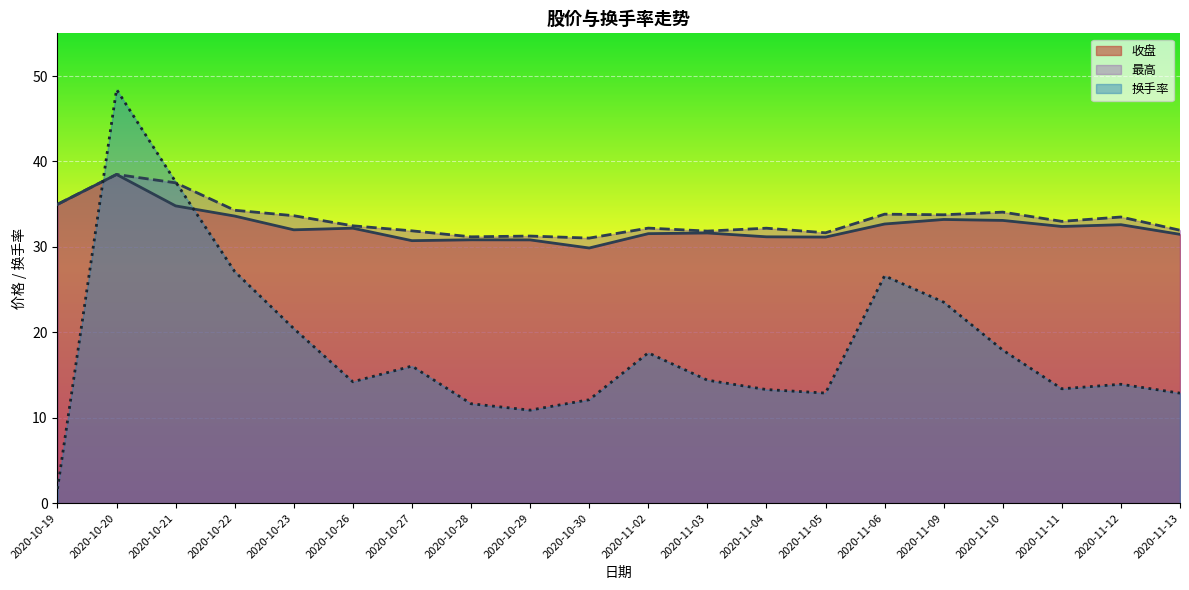

True or false: 最高 and 收盘 cross at least once.

False